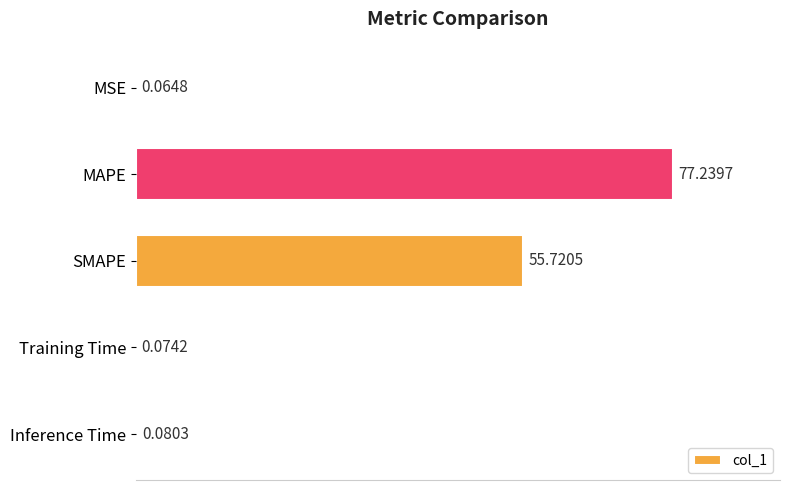

Which has a higher value, Inference Time or Training Time?

Inference Time